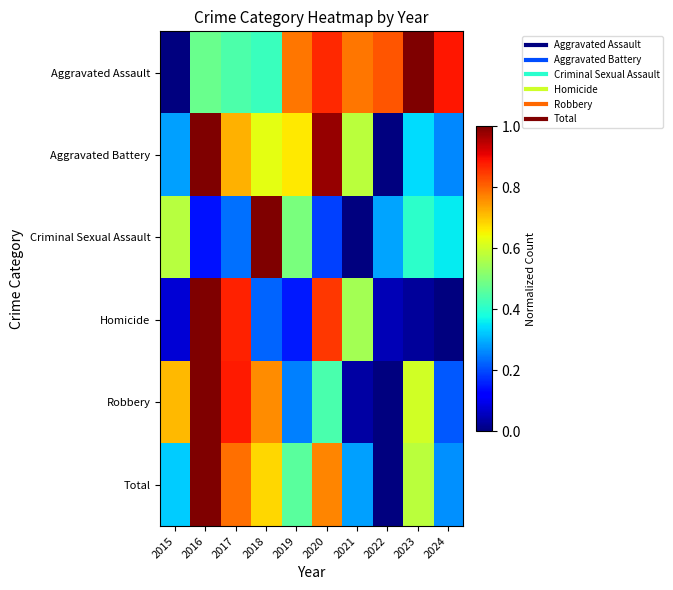

What is the spread (max minus min) of values at 2016?

0.9